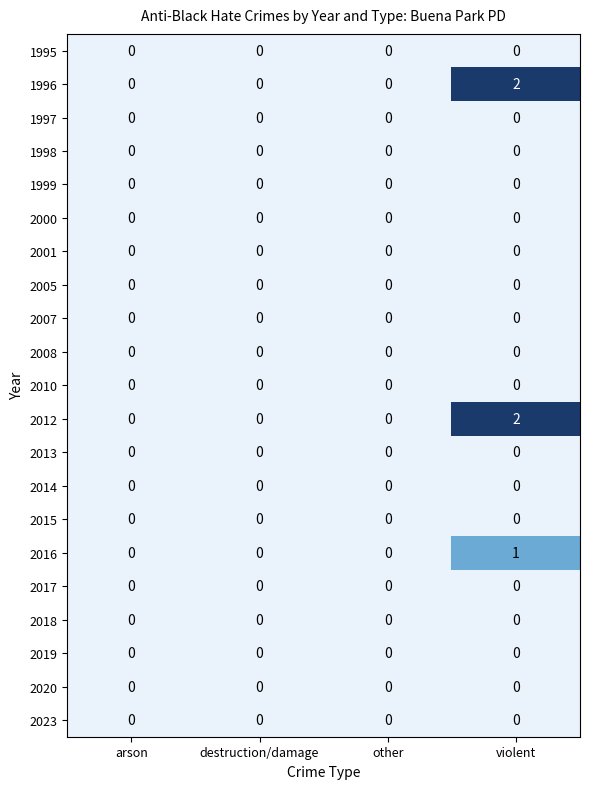

The value of 2018 at violent is 0. True or false?

True